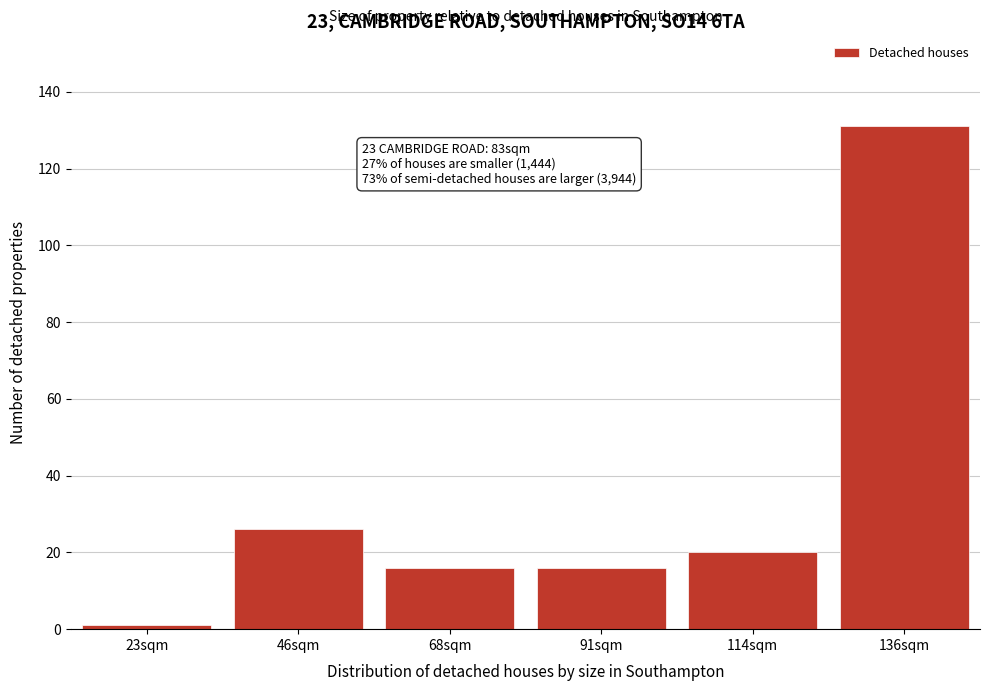

Reading left to right, transcribe all the data shown in this chart.

23sqm=1	46sqm=26	68sqm=16	91sqm=16	114sqm=20	136sqm=131